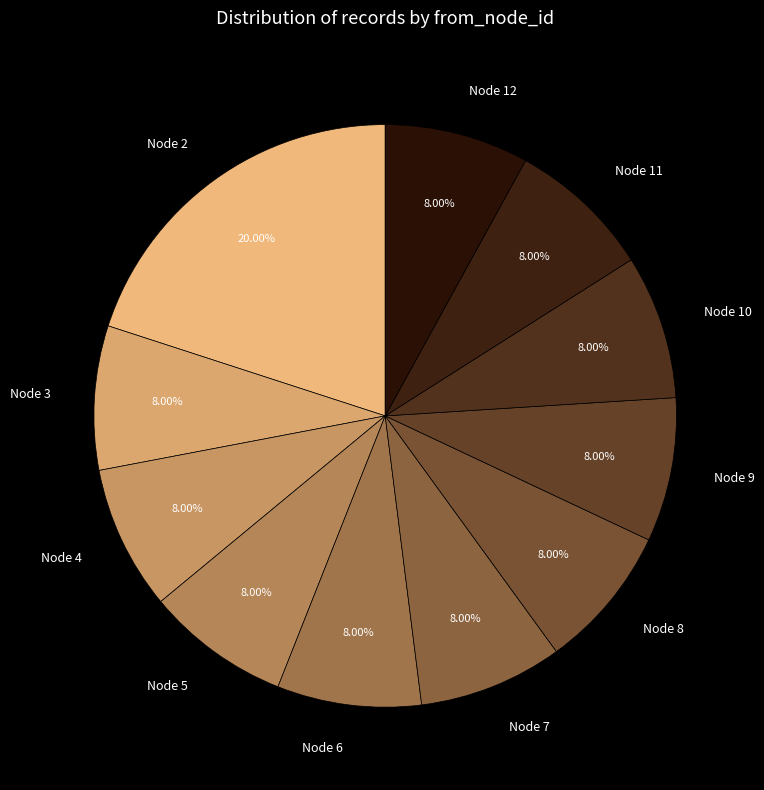

To the nearest percent, what percentage of the pie is Node 2?

20%